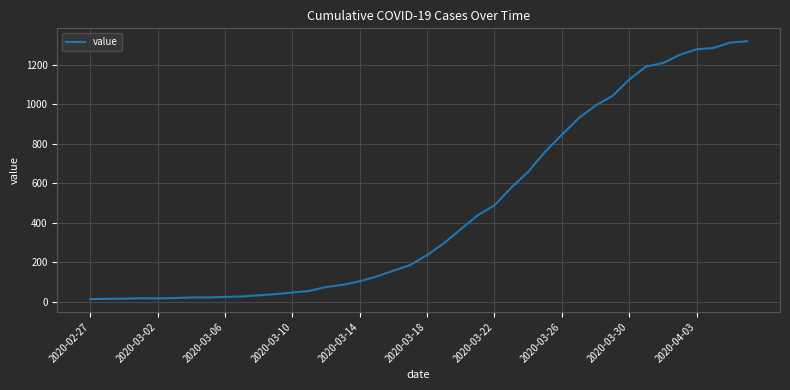

What is the greatest value displayed?

1320